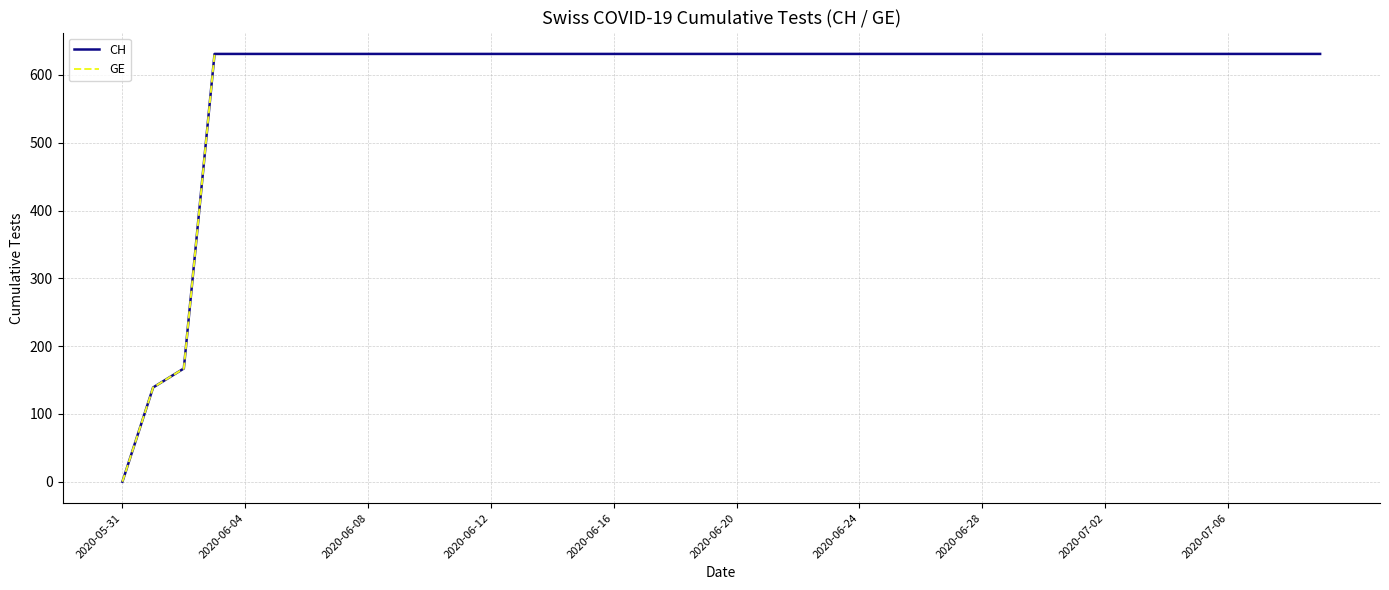

The value of CH at 2020-07-02 is 631. True or false?

True